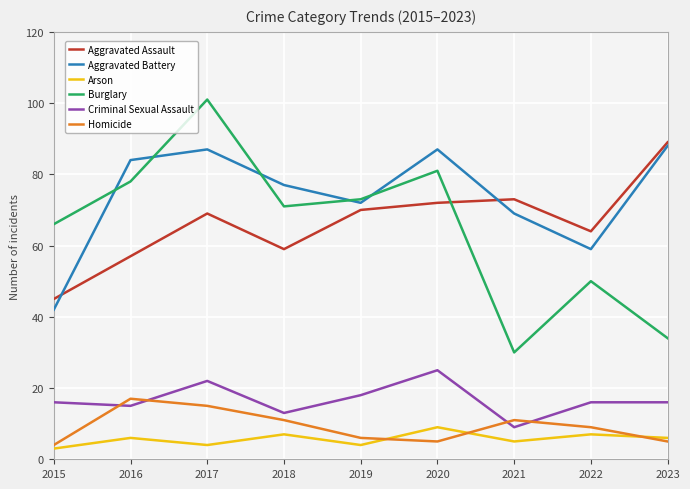

Is it true that Arson equals 6 at 2023?

True